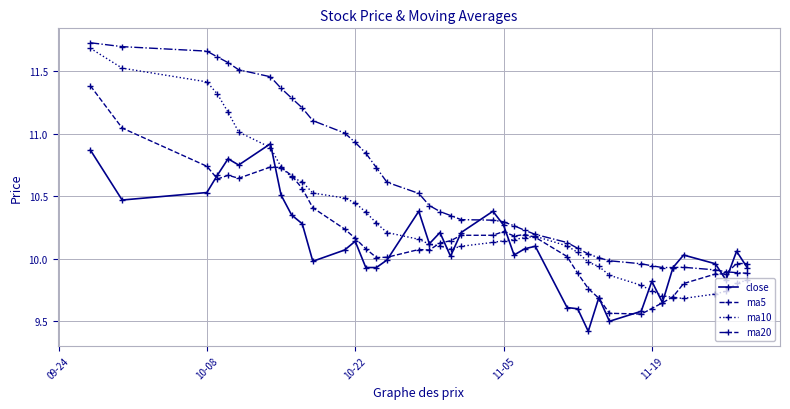

How many data points does each series have?

40